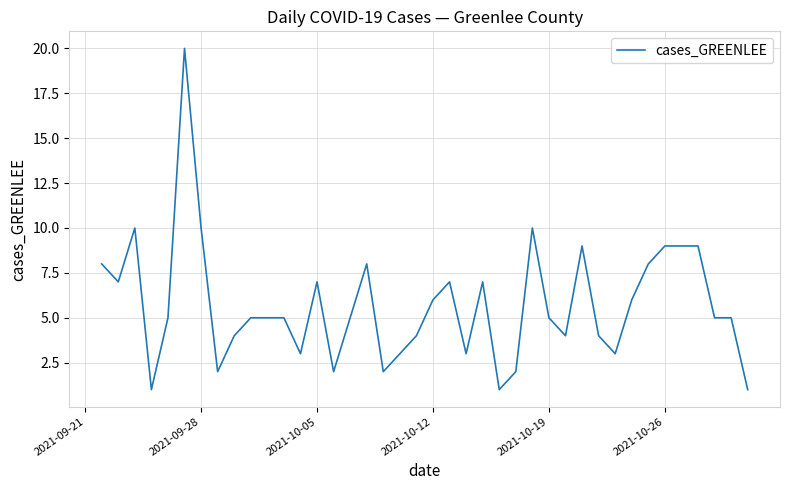

Is this an area chart (filled region under the line)?

No